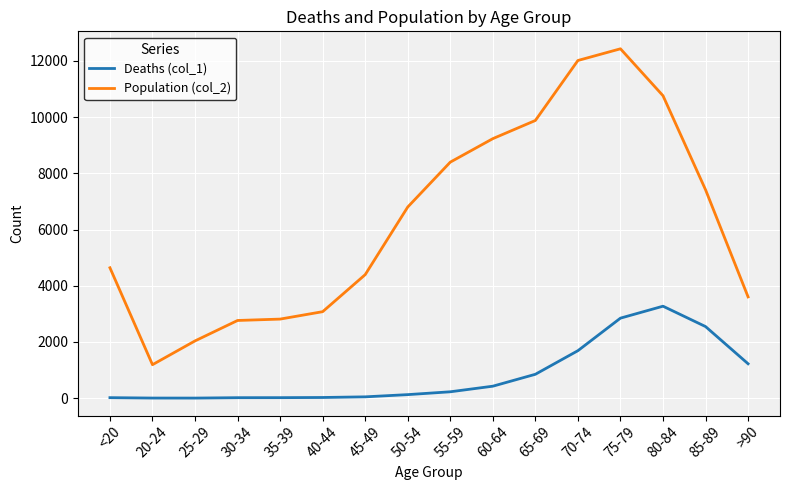

At how many categories does at least one series exceed 5484?

8